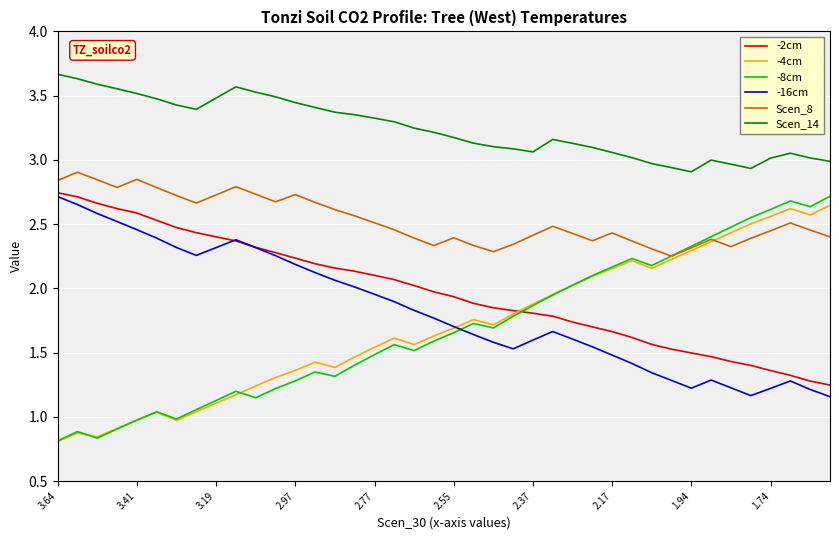

What is the maximum value shown in the chart?

3.7